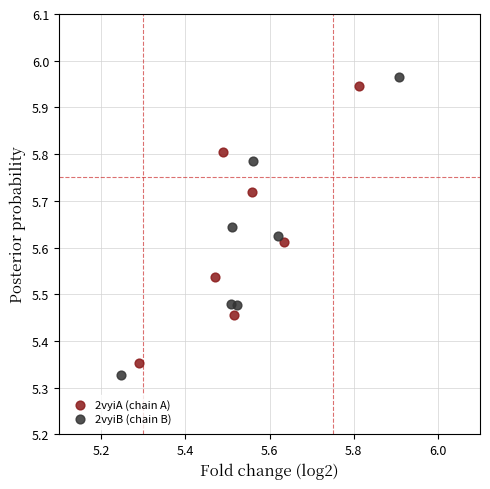

Which series reaches the minimum Y coordinate?

2vyiB (chain B)